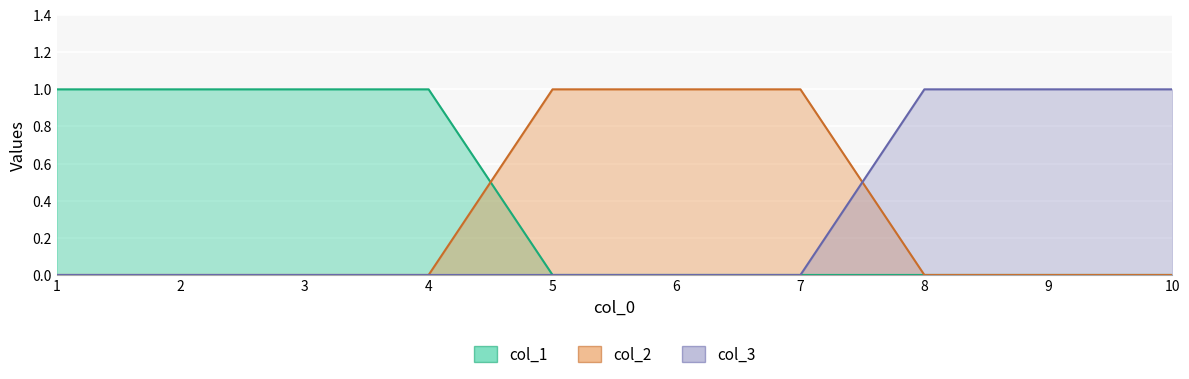

True or false: col_1 has more than 0 points higher than both neighbors.

False